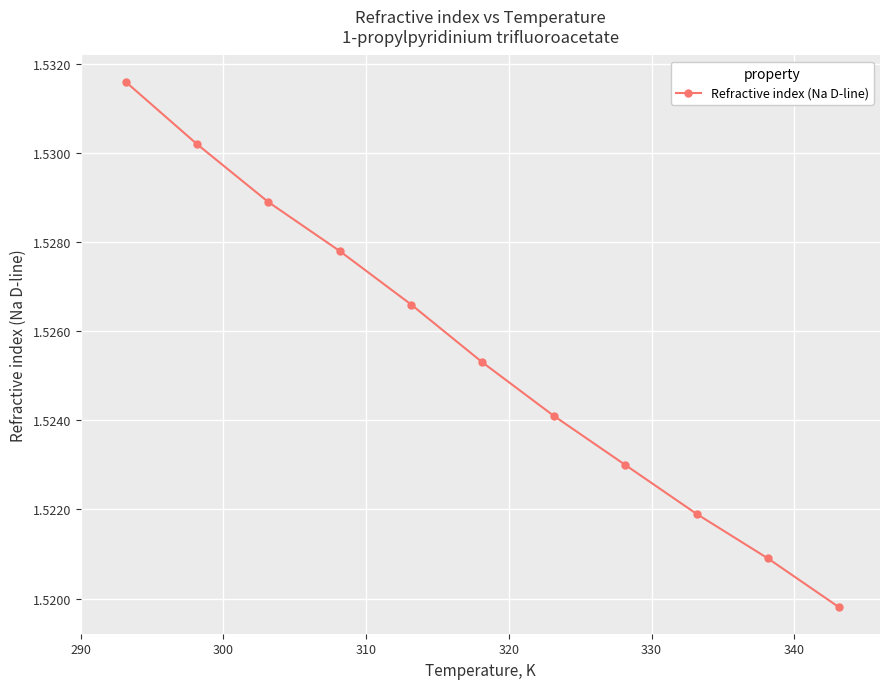

How many values are between 1 and 2?

11